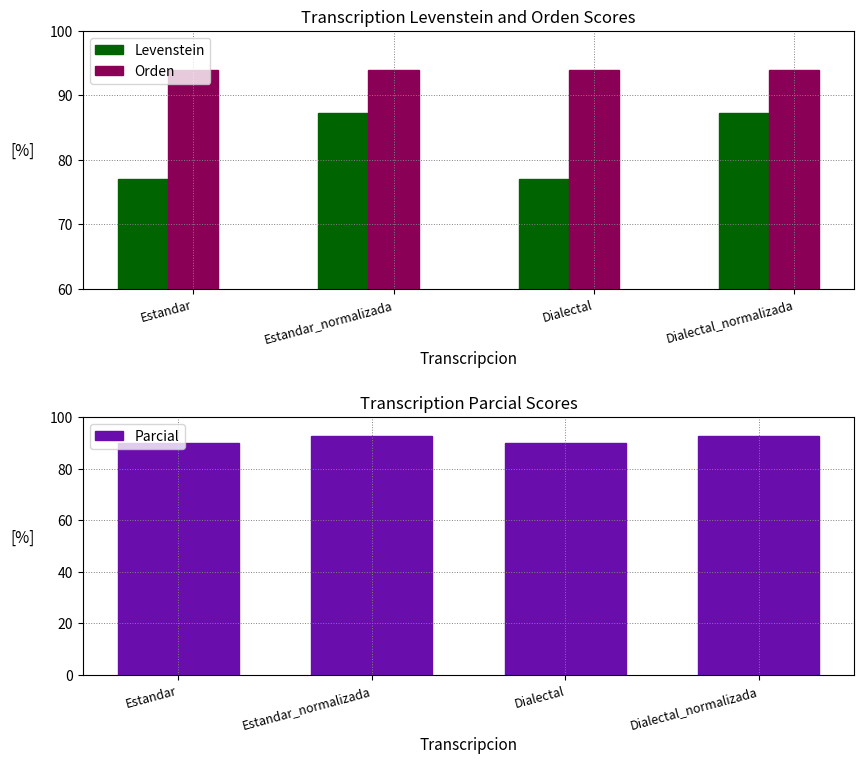

What is the total value across all series at Dialectal?

260.8